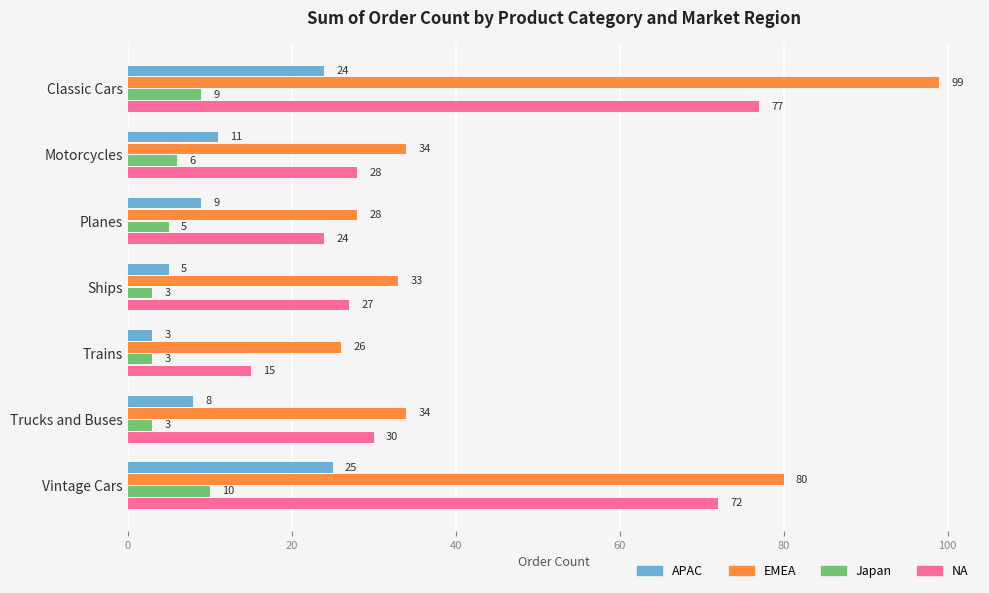

At how many categories does at least one series exceed 90?

1